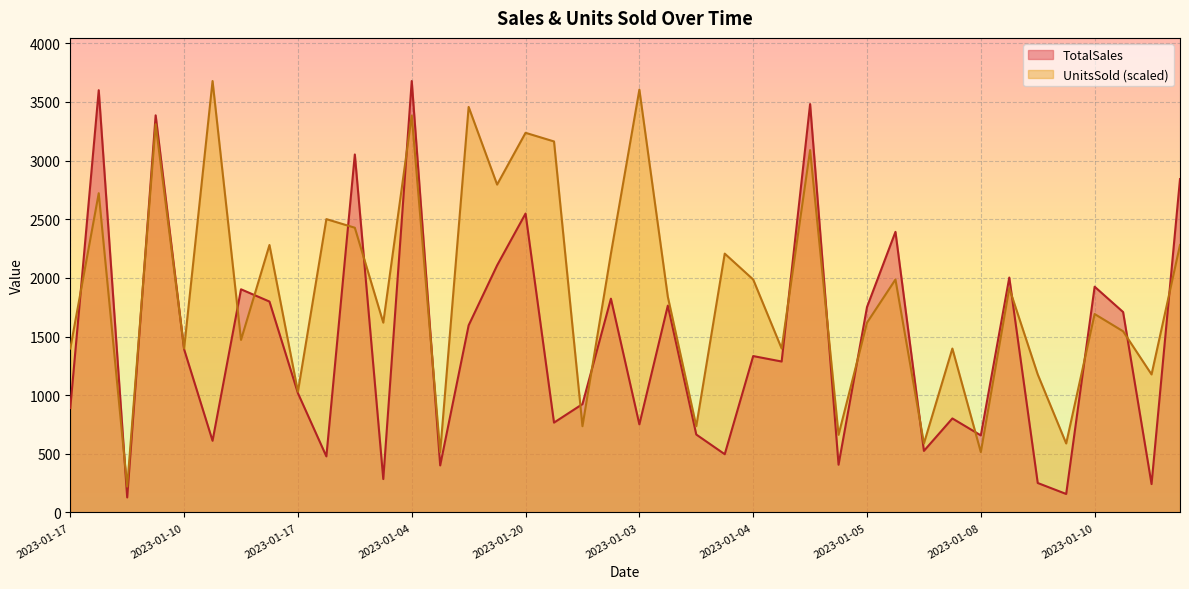

At how many categories does at least one series exceed 739?

33